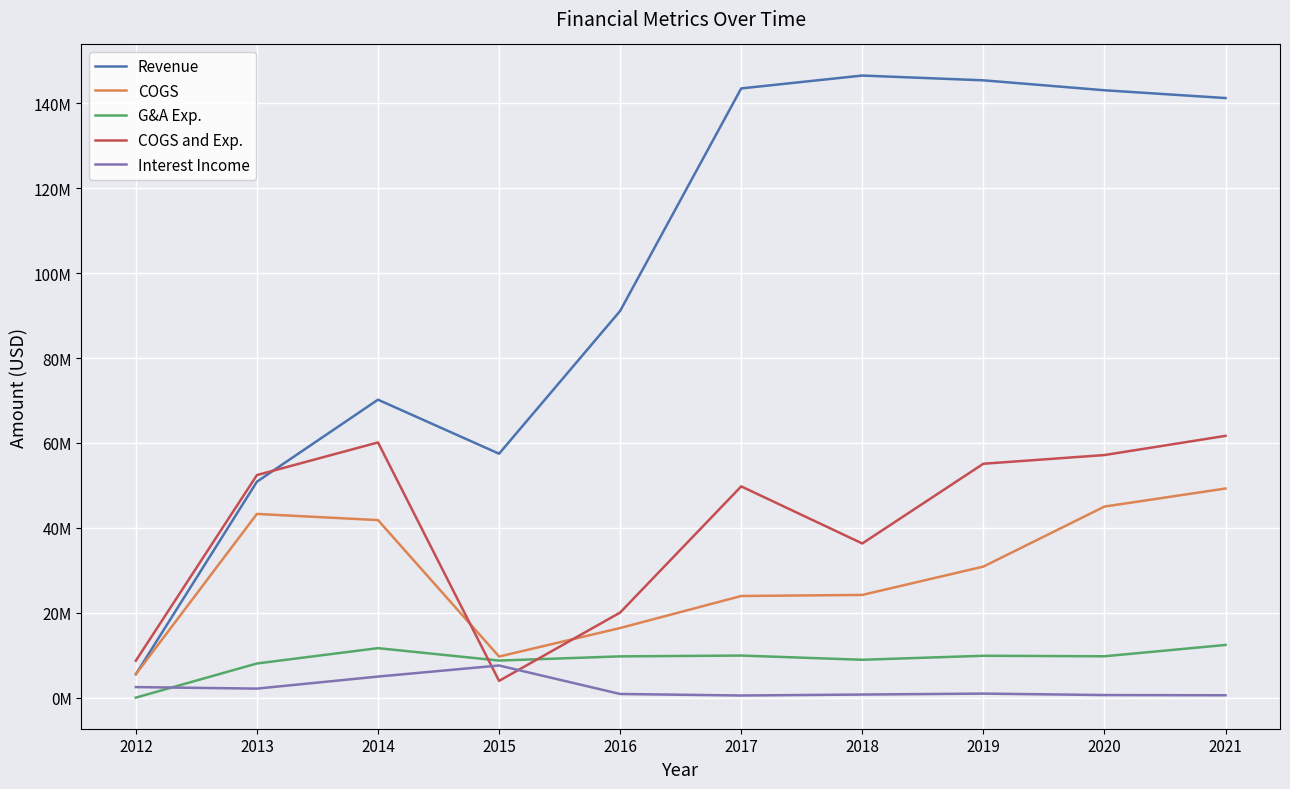

Which series has the largest total across all categories?

Revenue